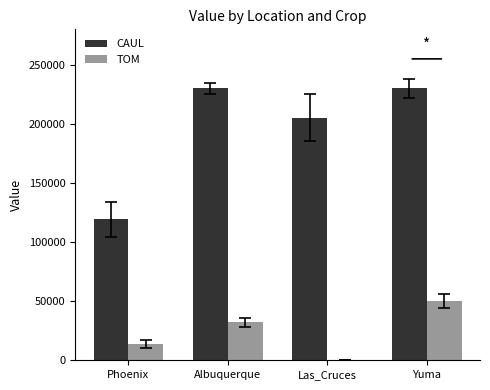

Reading right to left, what are all the values shown in this chart?

CAUL: Yuma=230000.0	Las_Cruces=205383.5	Albuquerque=230000.0	Phoenix=119217.1
TOM: Yuma=50493.5	Las_Cruces=0.0	Albuquerque=32072.7	Phoenix=13745.5